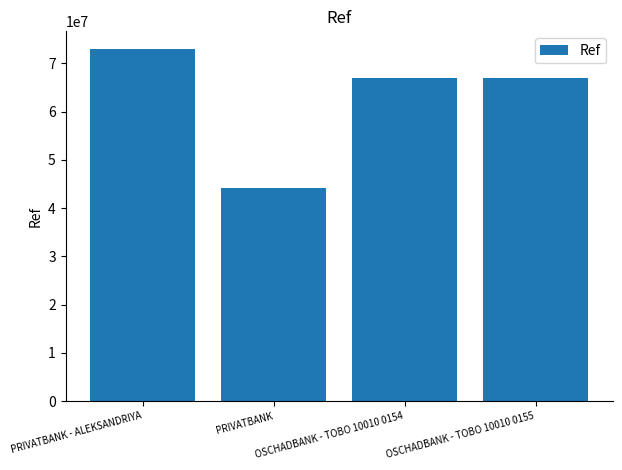

What is the sum of the values at PRIVATBANK and PRIVATBANK - ALEKSANDRIYA?

117093965